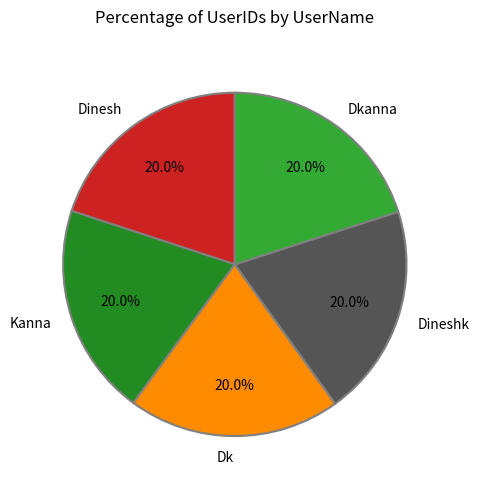

Does Kanna account for over 50% of the chart?

No